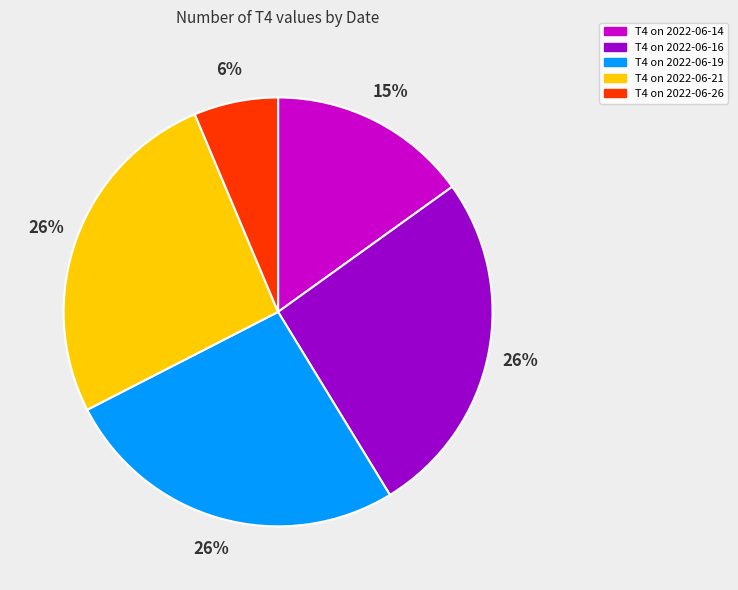

To the nearest percent, what is the difference between the largest and smallest slice percentages?

20%